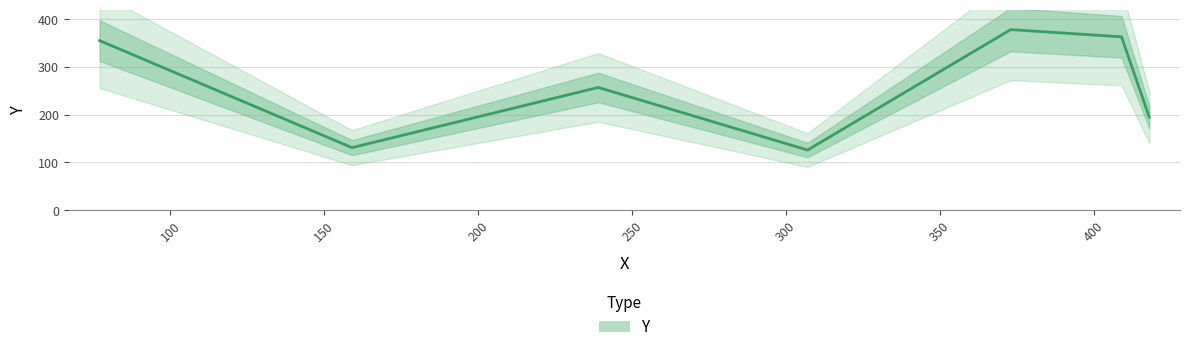

What is the minimum value shown in the chart?

126